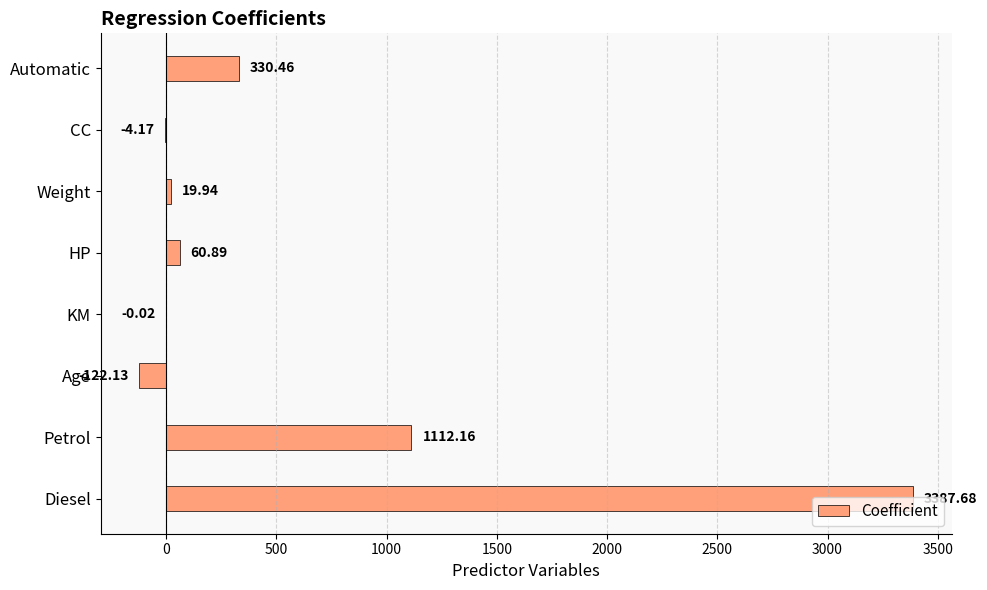

How many categories are shown in the chart?

8